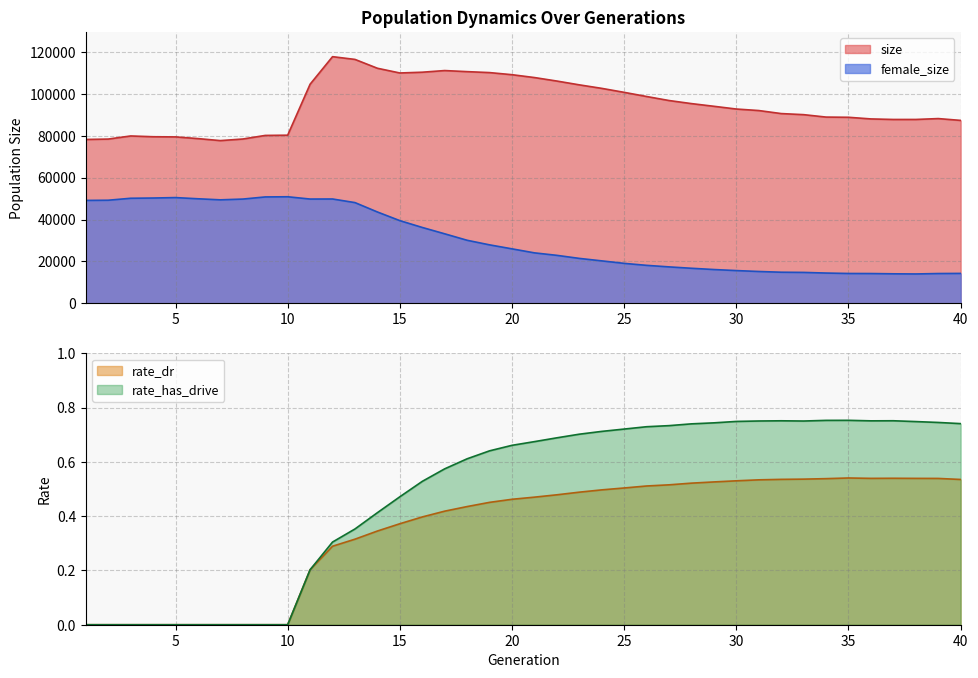

Does the chart display data point markers on the line(s)?

No